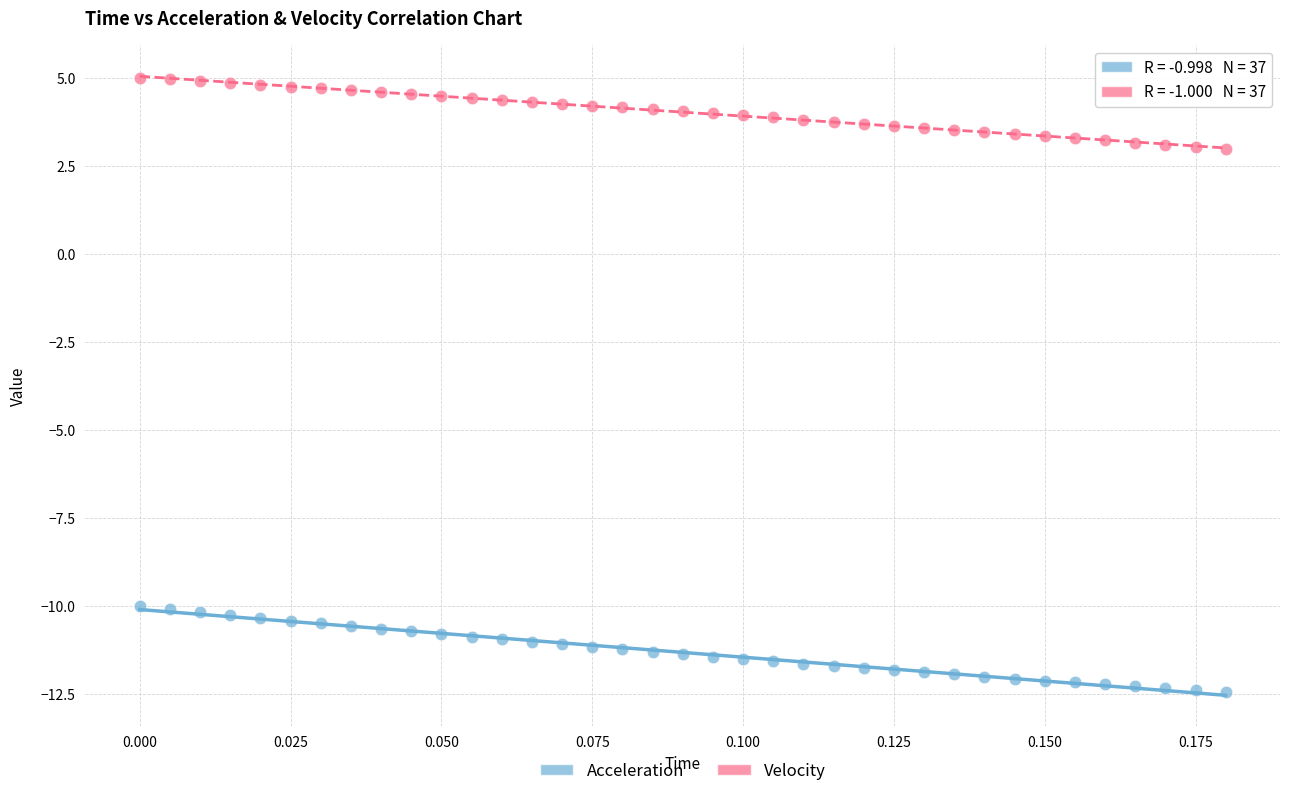

Which series has the largest Y range (max minus min)?

Acceleration